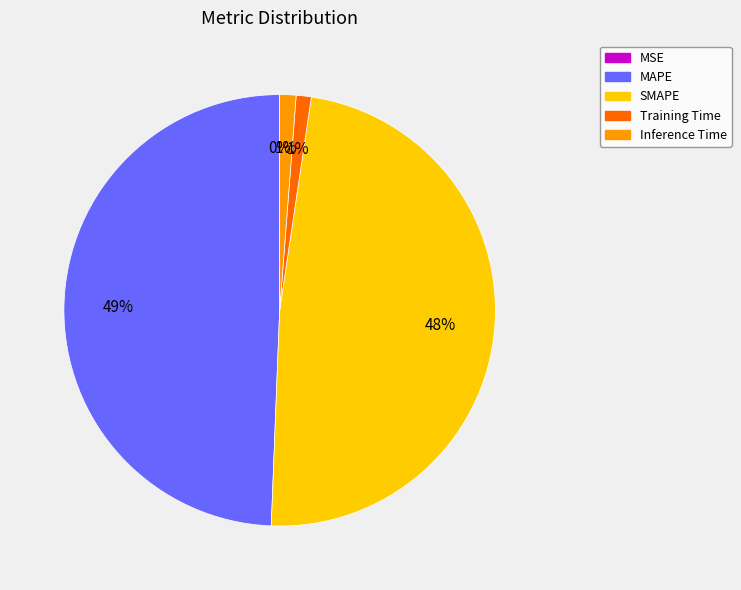

Which has a higher value, Inference Time or MAPE?

MAPE